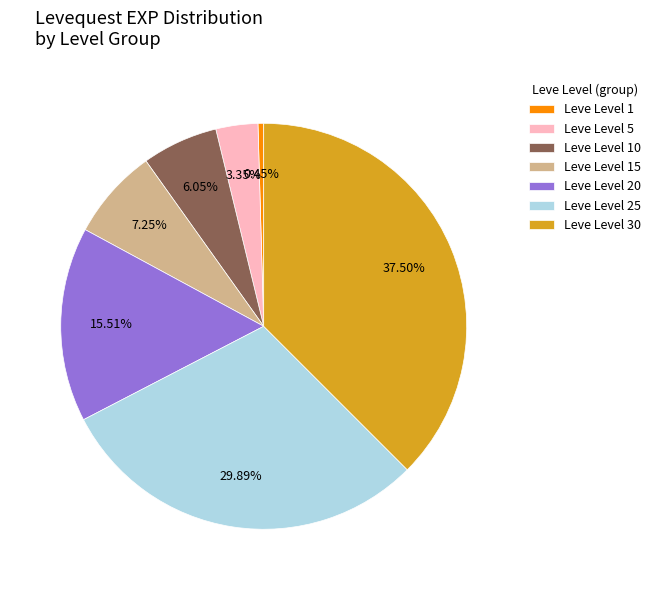

To the nearest percent, what is the difference between the Leve Level 30 and Leve Level 1 slice percentages?

37%